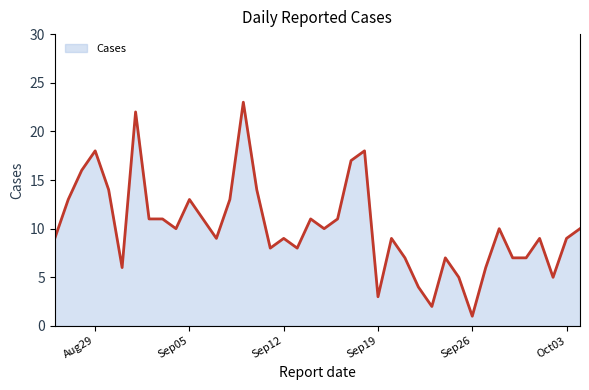

True or false: there are more than 0 points higher than both neighbors.

True